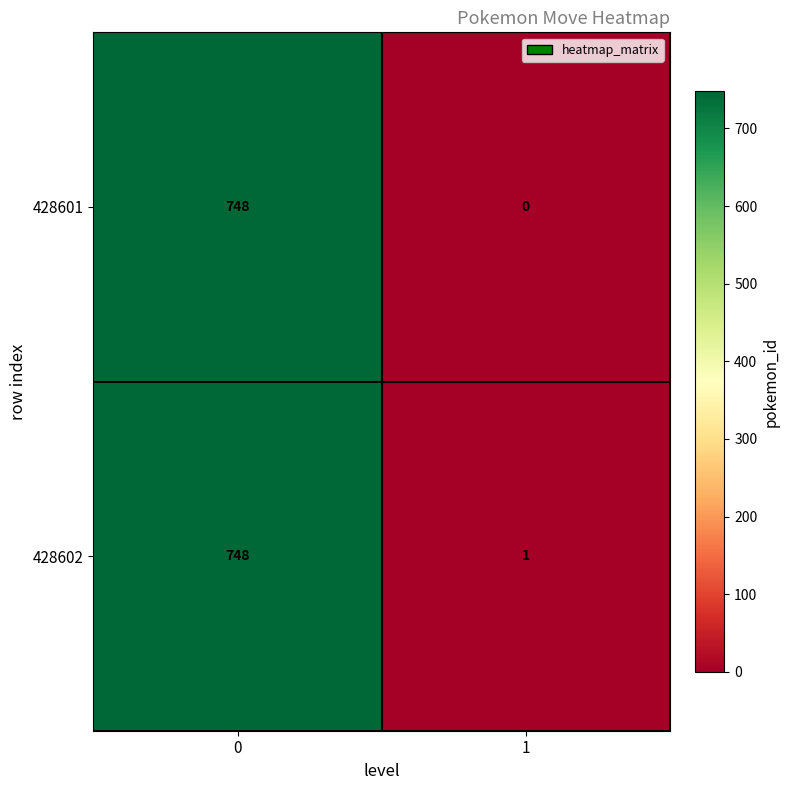

The 428602 series shows 1124 at 0. True or false?

False